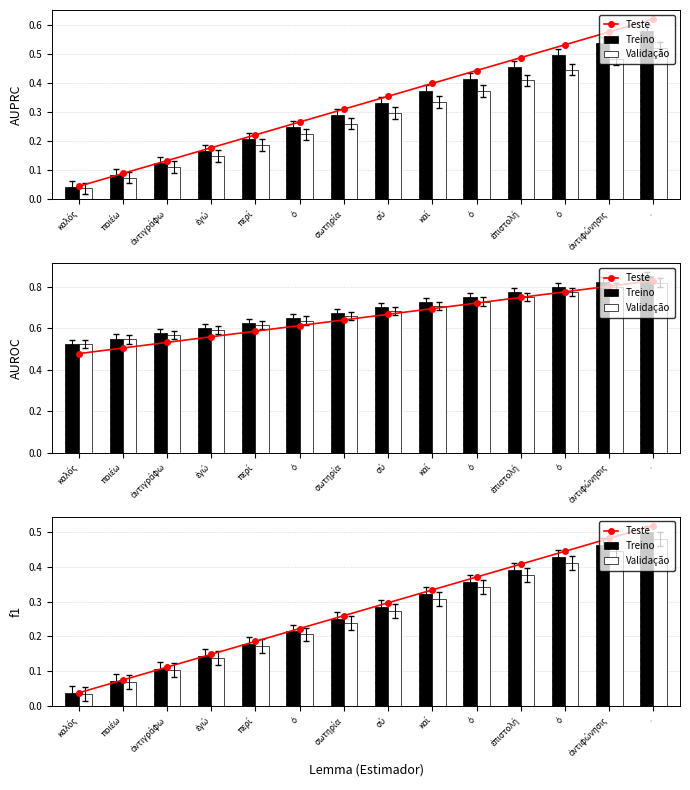

What is the label of the 3rd bar from the right?

ὁ